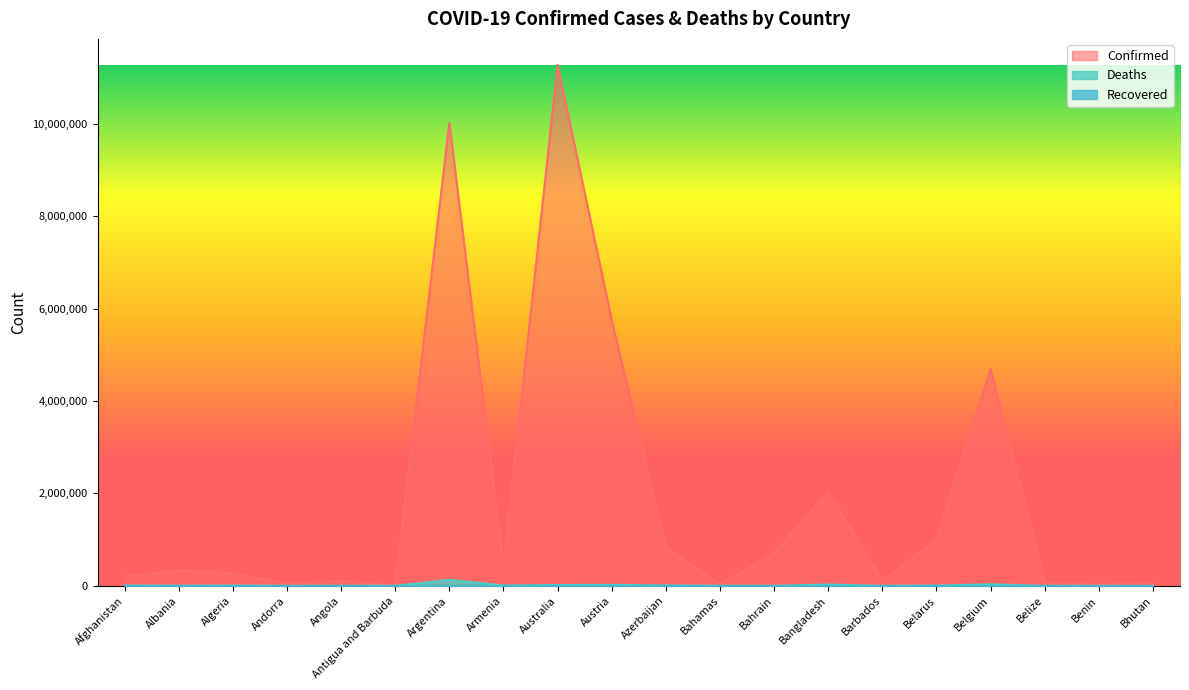

List the labels in order of Confirmed value, smallest first.

Antigua and Barbuda, Benin, Bahamas, Andorra, Bhutan, Belize, Angola, Barbados, Afghanistan, Algeria, Albania, Armenia, Bahrain, Azerbaijan, Belarus, Bangladesh, Belgium, Austria, Argentina, Australia